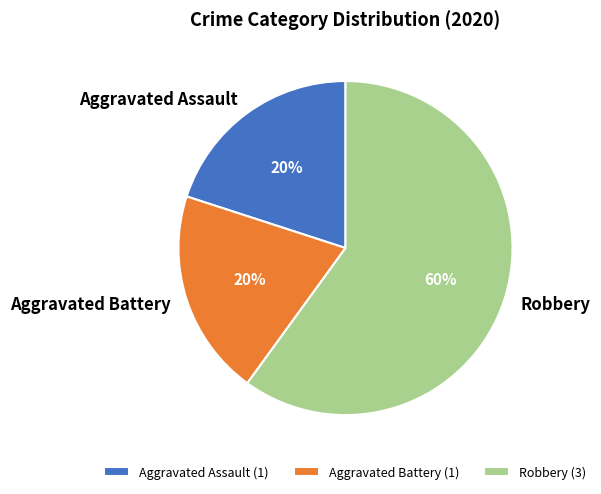

Which has a higher value, Aggravated Battery or Robbery?

Robbery